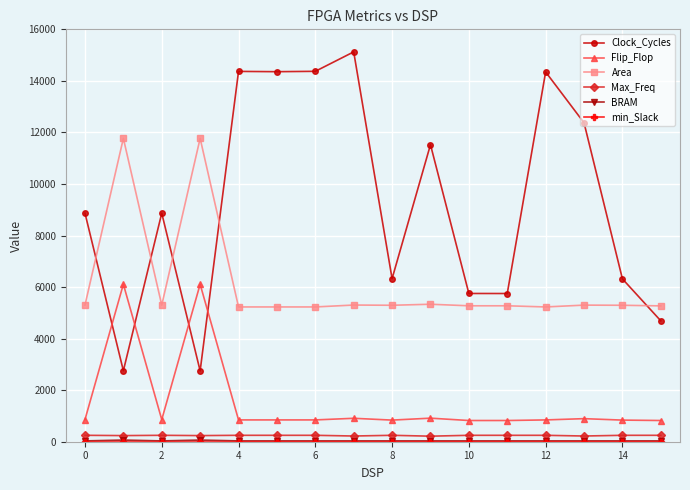

What is the difference between the maximum and minimum values in the Flip_Flop series?

5287.0